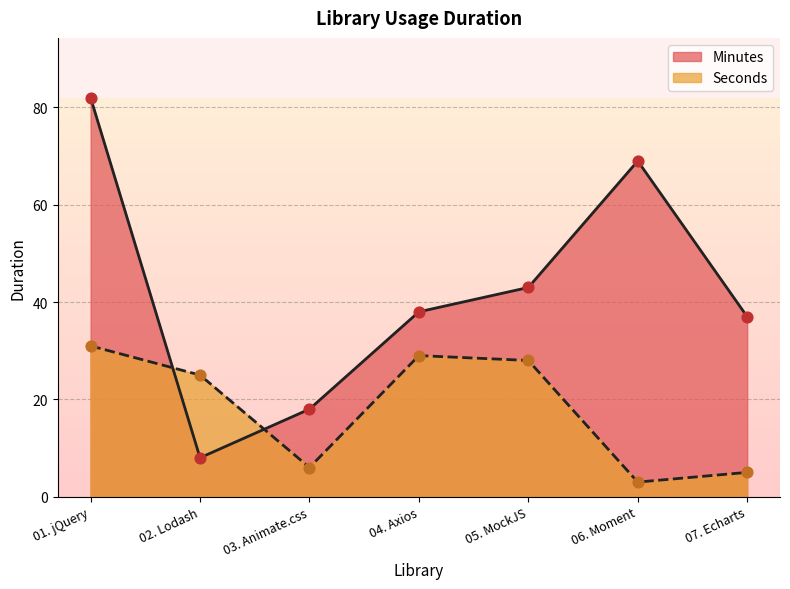

Which series has the largest total across all categories?

Minutes